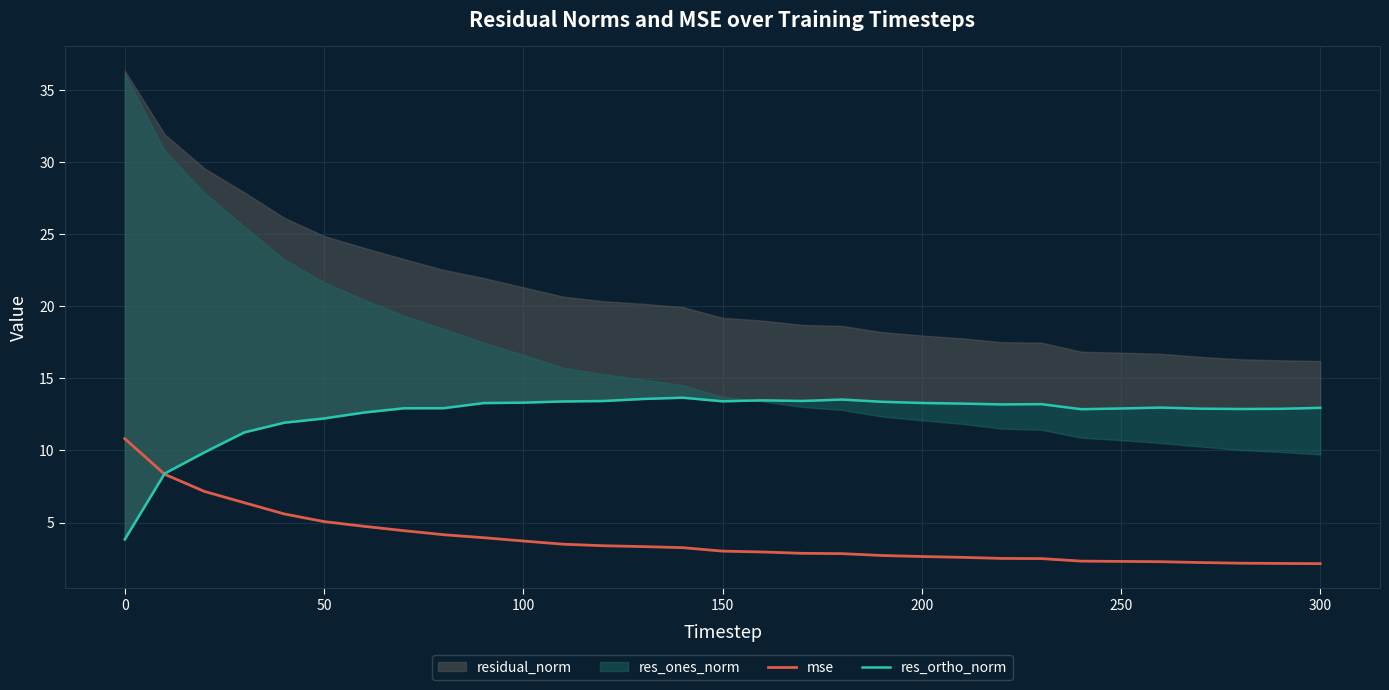

True or false: res_ortho_norm has more than 0 points higher than both neighbors.

True